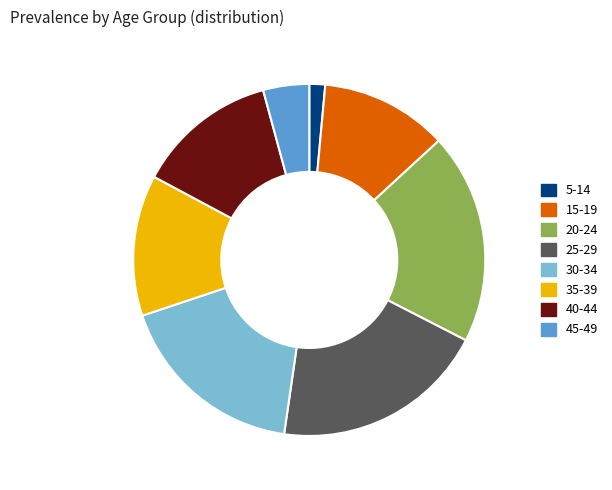

Count the number of slices in the pie.

8